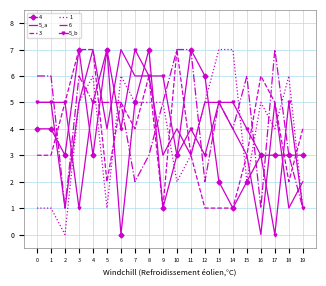

What value does the 5_a series have at 9?

3